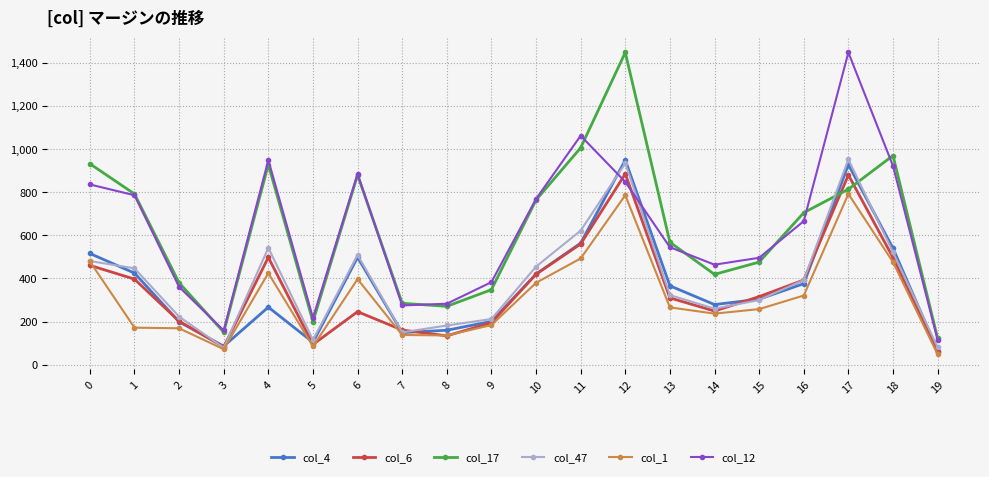

How many data points in col_6 are less than 316?

10